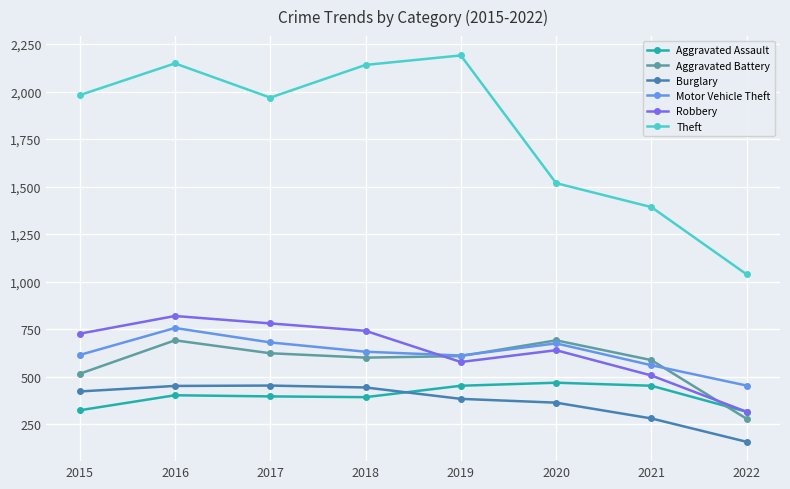

At which category does Theft reach its first local valley?

2017